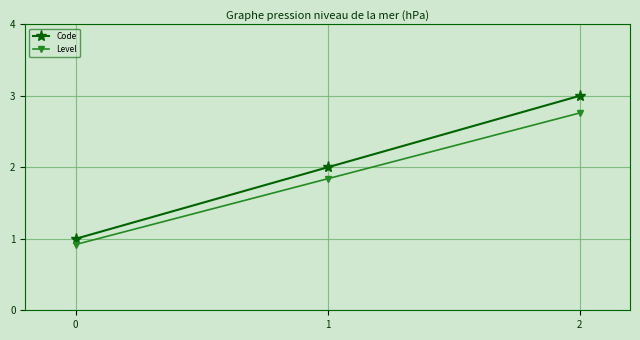

What are all the series names shown in the legend?

Code, Level